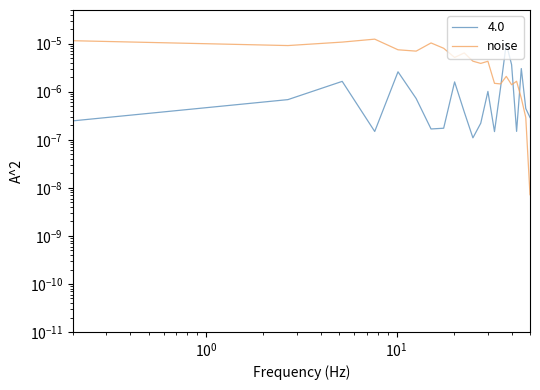

Count the number of categories in the chart.

21